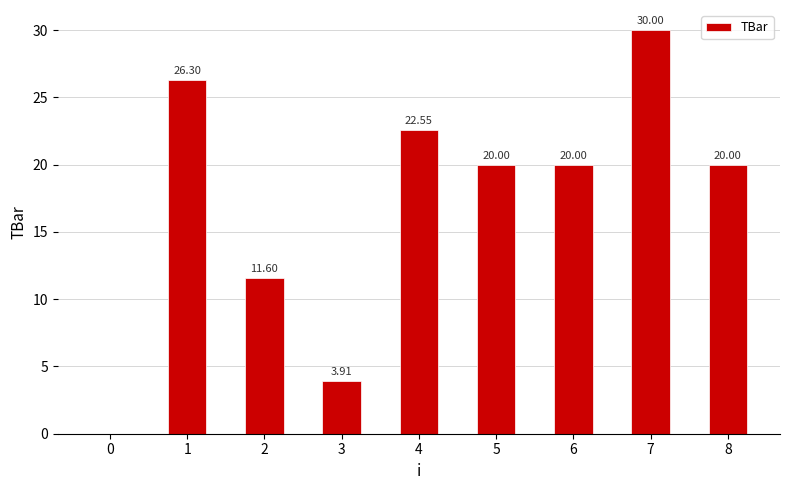

Which has a higher value, 7 or 4?

7